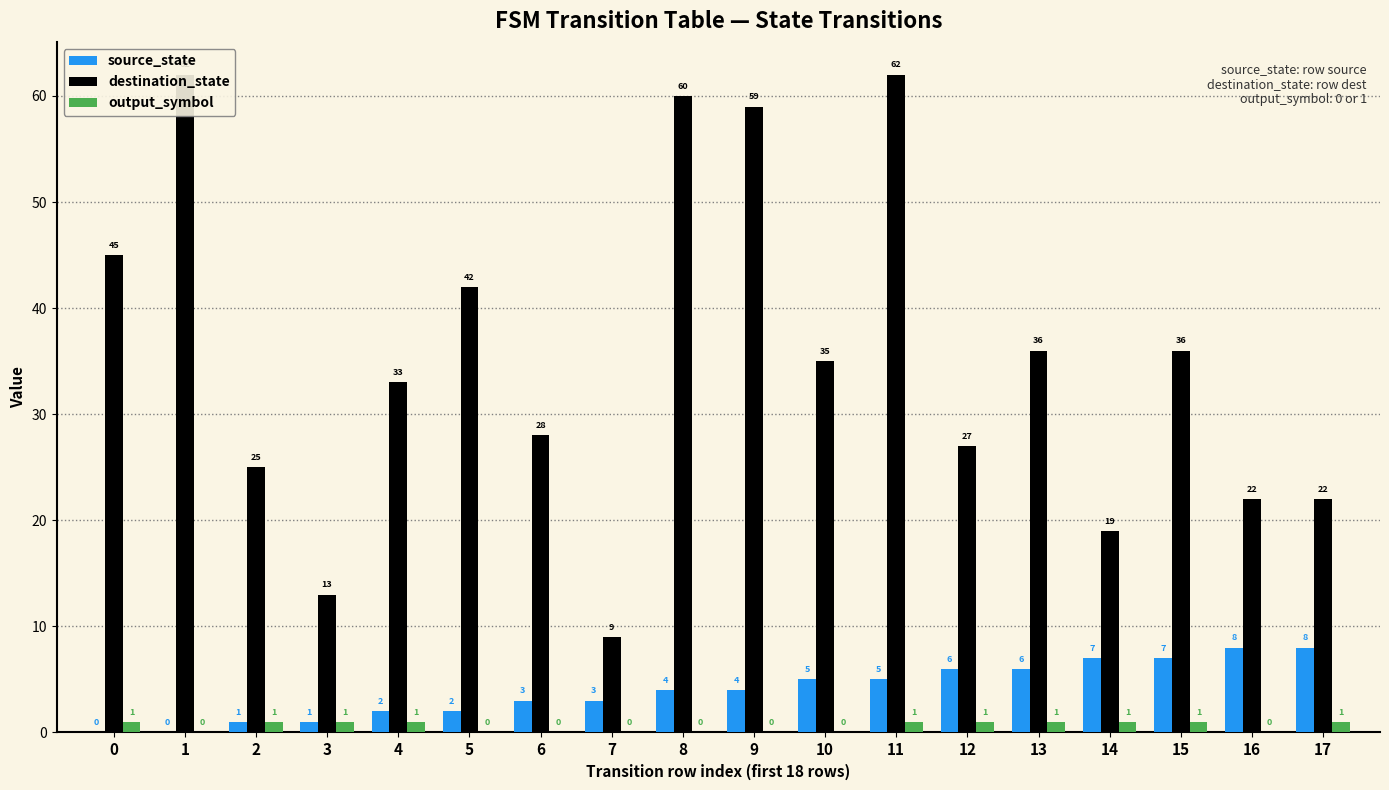

Which series has the largest range (max minus min)?

destination_state